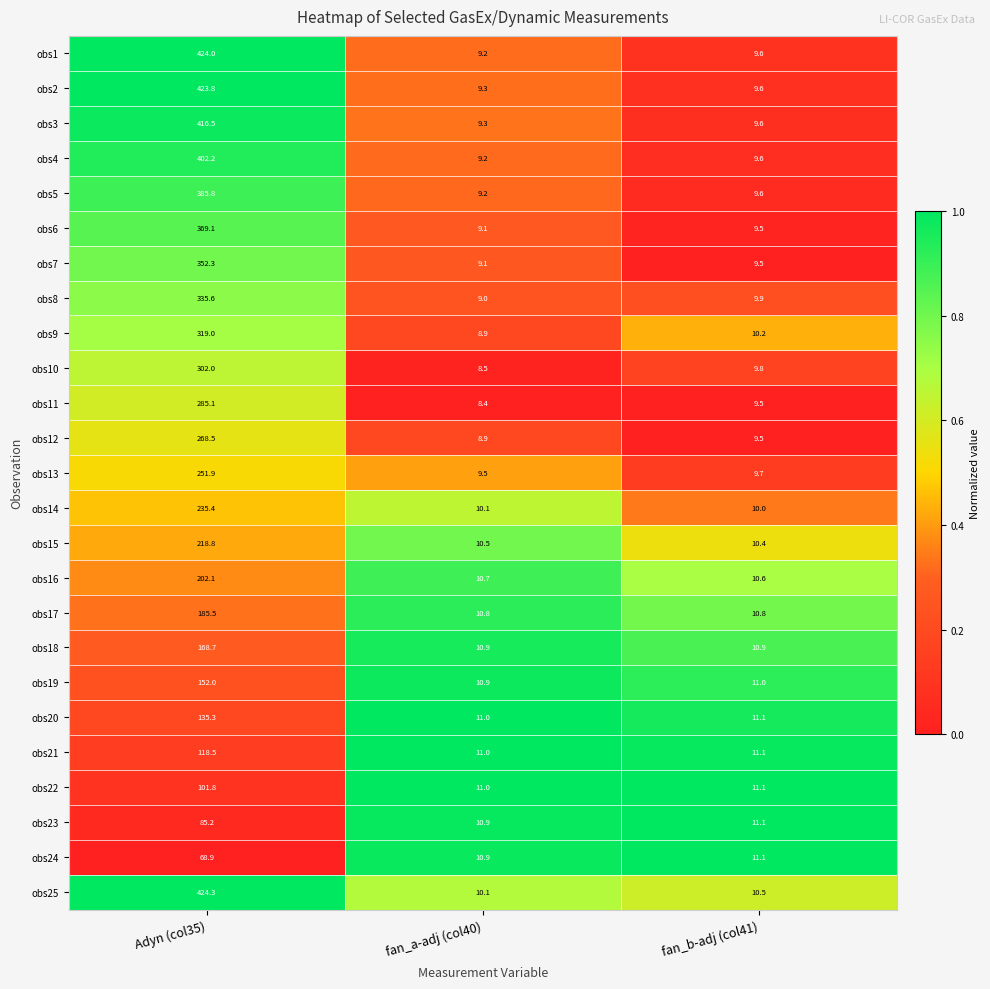

At which category is the sum across all series the highest?

Adyn (col35)